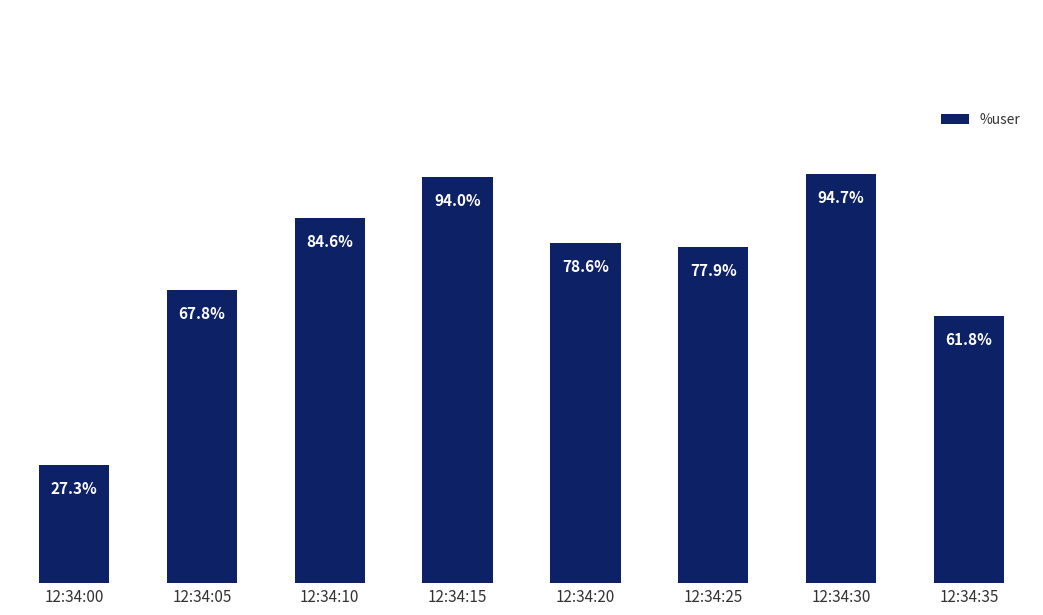

At which label is the value closest to 61?

12:34:35